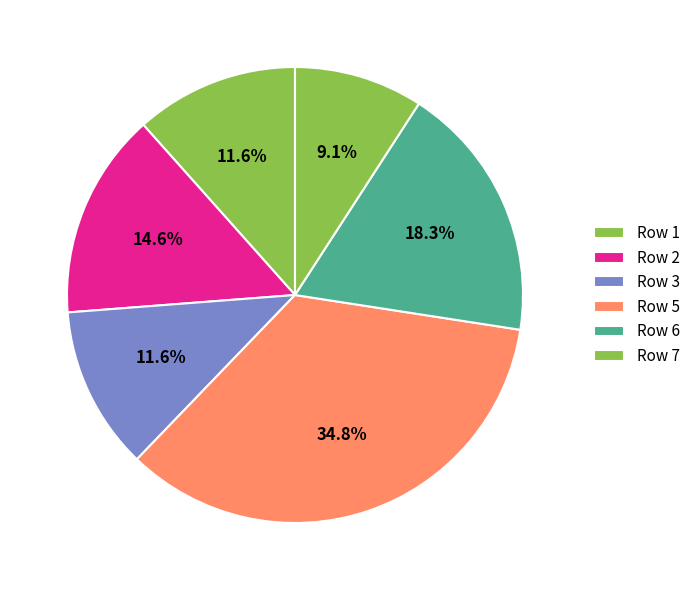

Which category has the smallest portion of the pie?

Row 7